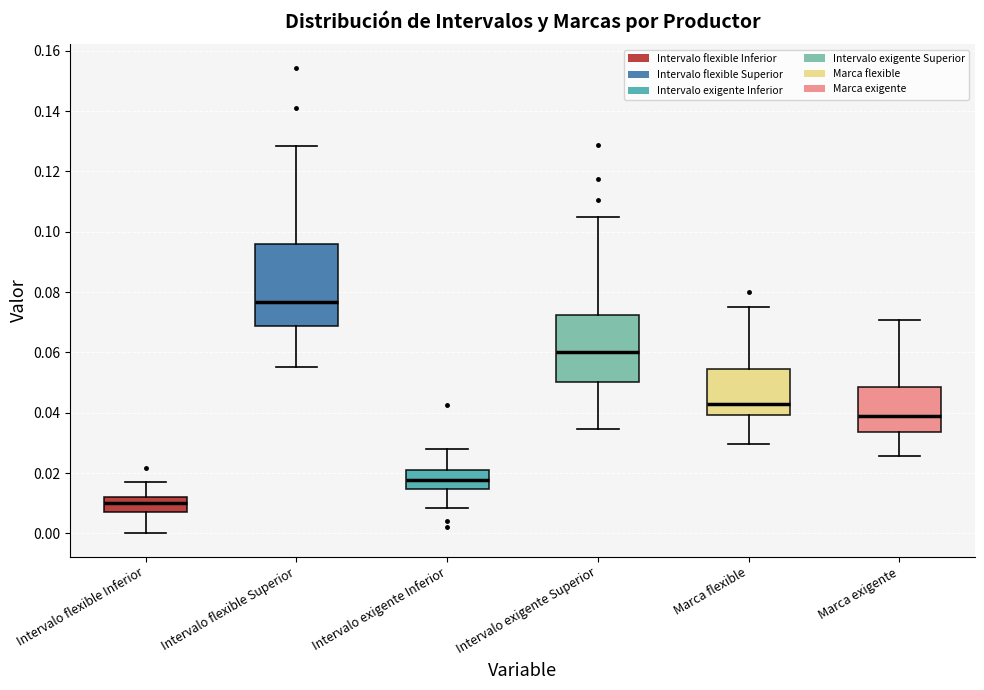

Reading left to right, read every box against the y-axis: the position of its median line, the range the box covers, and the ends of its whiskers. The values are not printed on the chart, so give them approximately, as read against the axis.

Intervalo flexible Inferior: median 0.010, box 0.008 to 0.012, whiskers 0.000 to 0.016
Intervalo flexible Superior: median 0.076, box 0.068 to 0.096, whiskers 0.056 to 0.128
Intervalo exigente Inferior: median 0.018, box 0.014 to 0.020, whiskers 0.008 to 0.028
Intervalo exigente Superior: median 0.060, box 0.050 to 0.072, whiskers 0.034 to 0.106
Marca flexible: median 0.044, box 0.040 to 0.054, whiskers 0.030 to 0.076
Marca exigente: median 0.038, box 0.034 to 0.048, whiskers 0.026 to 0.070